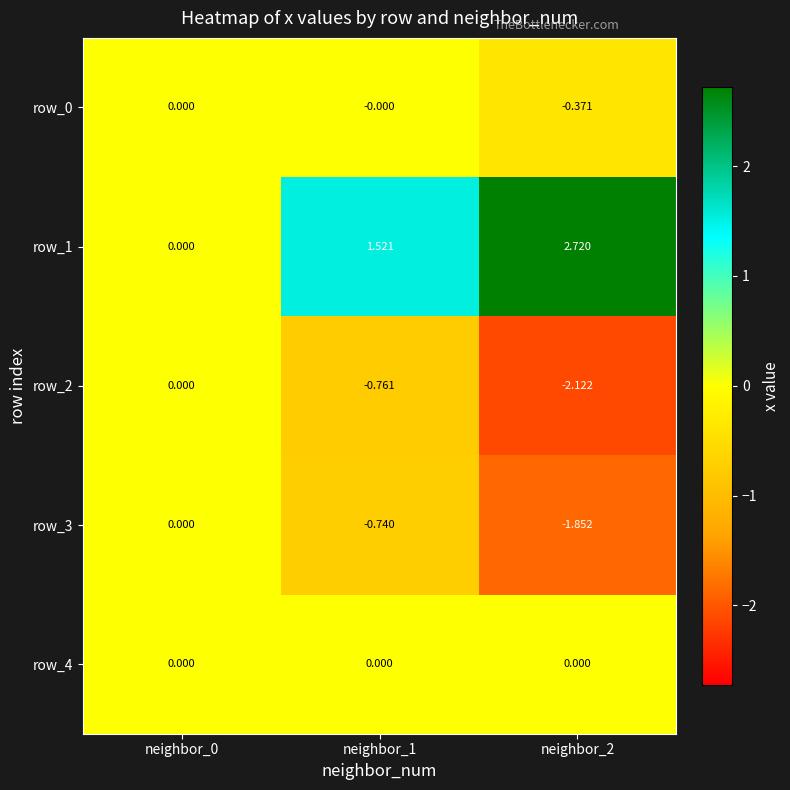

List the labels in order of row_1 value, largest first.

neighbor_2, neighbor_1, neighbor_0